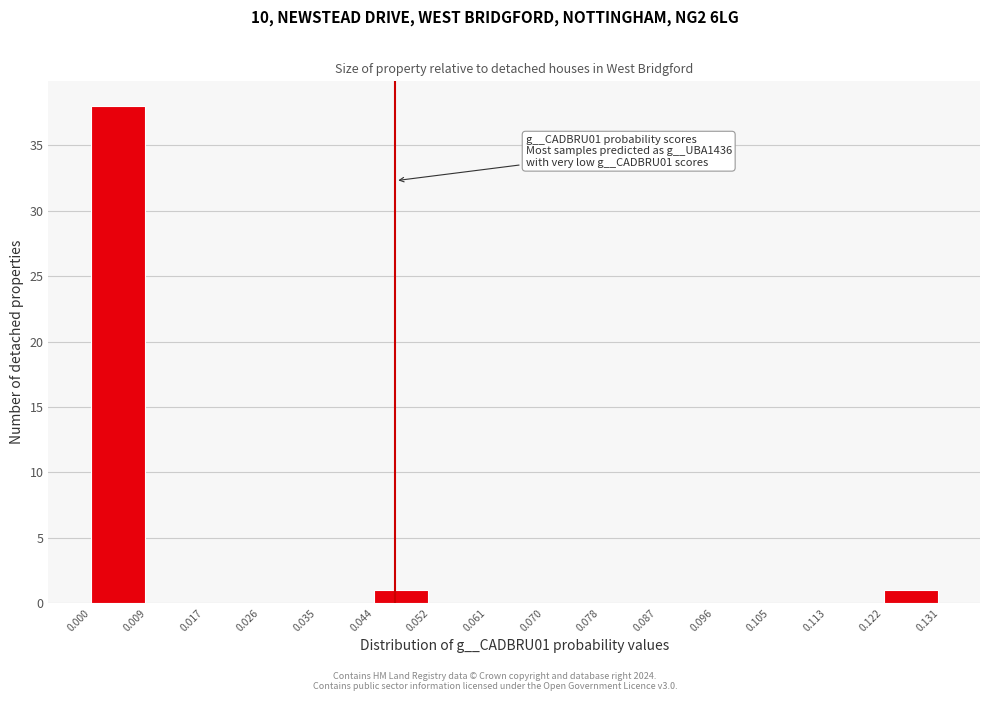

Over which range of the x-axis is the bar tallest?

0.000 to 0.009